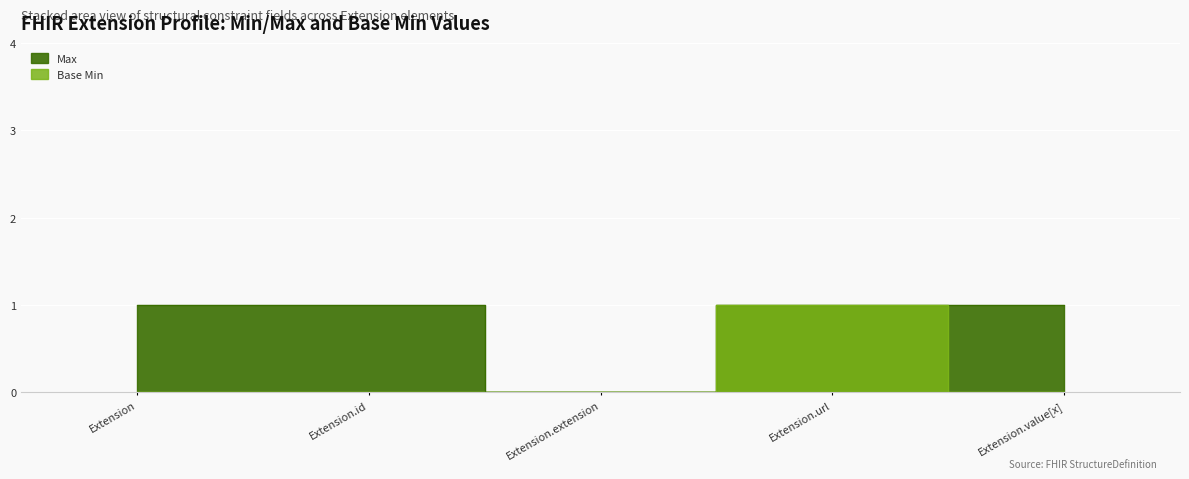

Reading right to left, what are all the values shown in this chart?

Max: Extension.value[x]=1	Extension.url=1	Extension.extension=0	Extension.id=1	Extension=1
Base Min: Extension.value[x]=0	Extension.url=1	Extension.extension=0	Extension.id=0	Extension=0